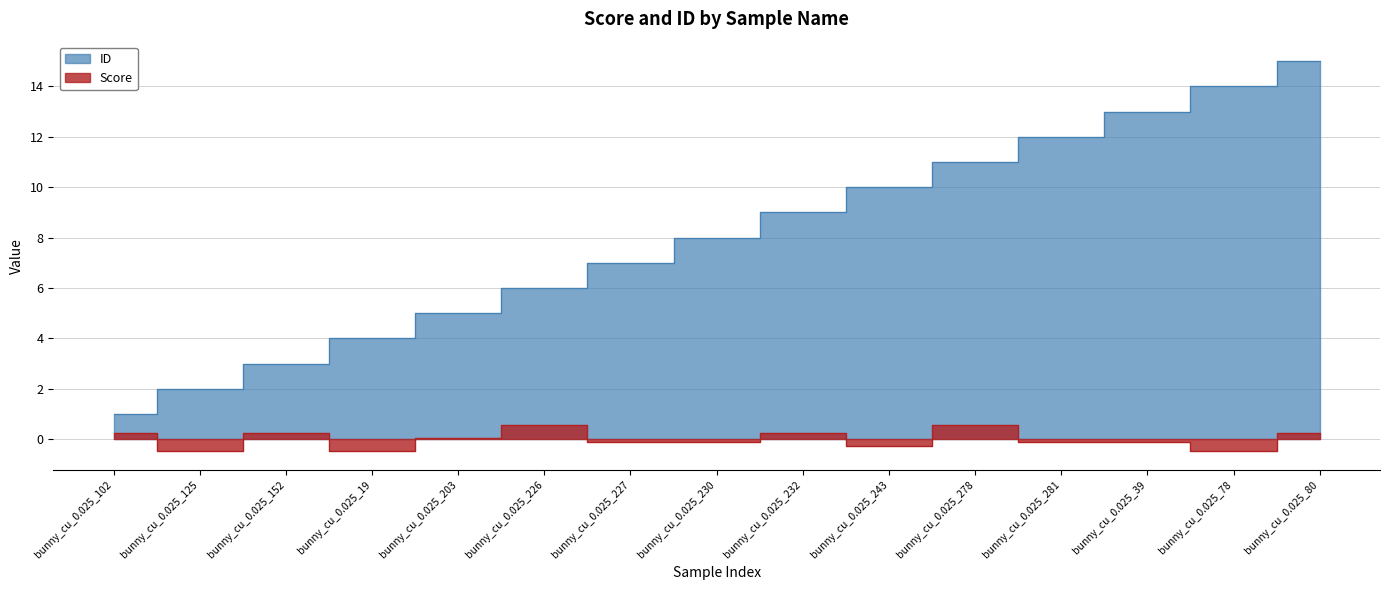

What is the average value of the ID series?

8.0